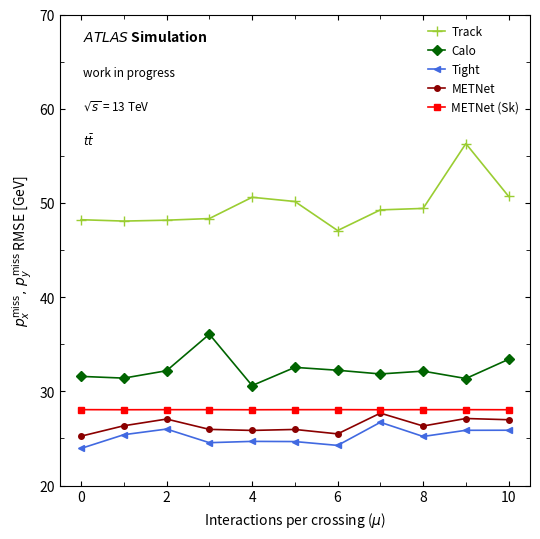

Which series has the widest spread of values?

Track